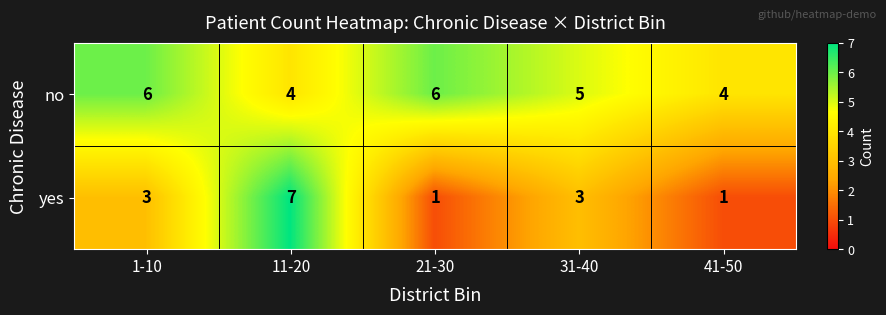

How many values in the yes series are below 3?

2